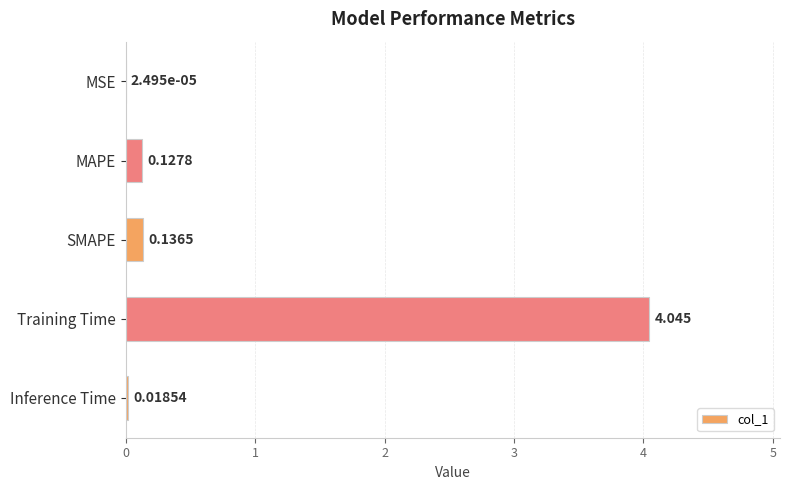

Does the chart contain stacked bars?

No